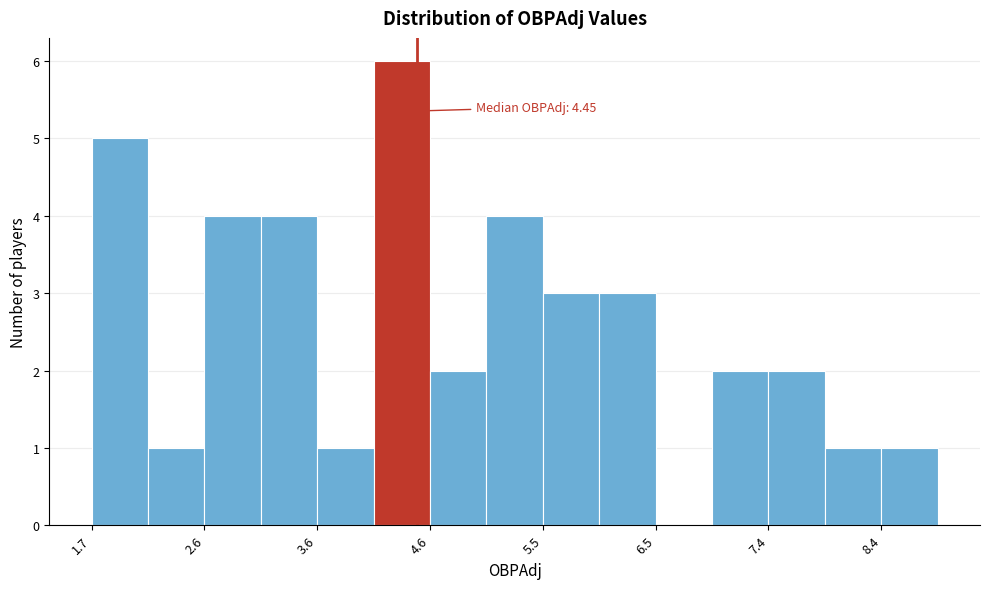

Which range on the x-axis has the tallest bar?

4.1 to 4.6